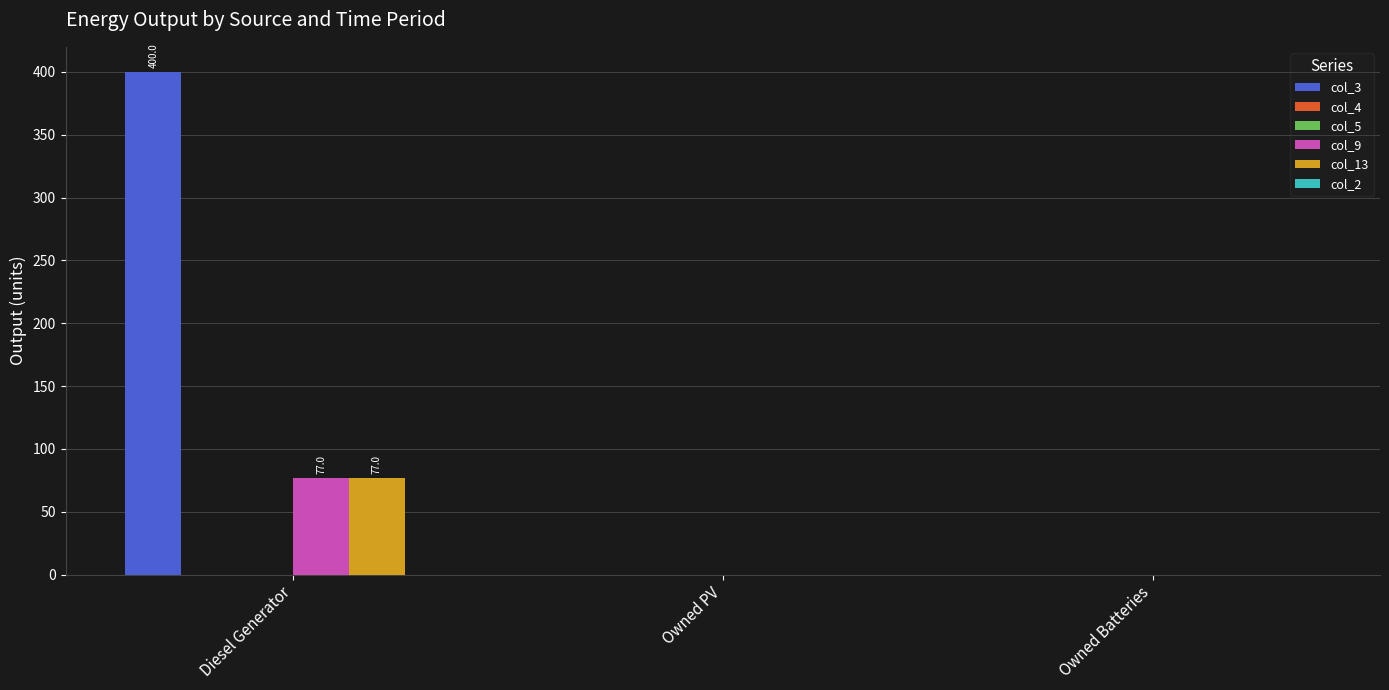

Reading left to right, what are all the values shown in this chart?

col_3: Diesel Generator=400	Owned PV=0	Owned Batteries=0
col_4: Diesel Generator=0	Owned PV=0	Owned Batteries=0
col_5: Diesel Generator=0	Owned PV=0	Owned Batteries=0
col_9: Diesel Generator=77	Owned PV=0	Owned Batteries=0
col_13: Diesel Generator=77	Owned PV=0	Owned Batteries=0
col_2: Diesel Generator=0	Owned PV=0	Owned Batteries=0